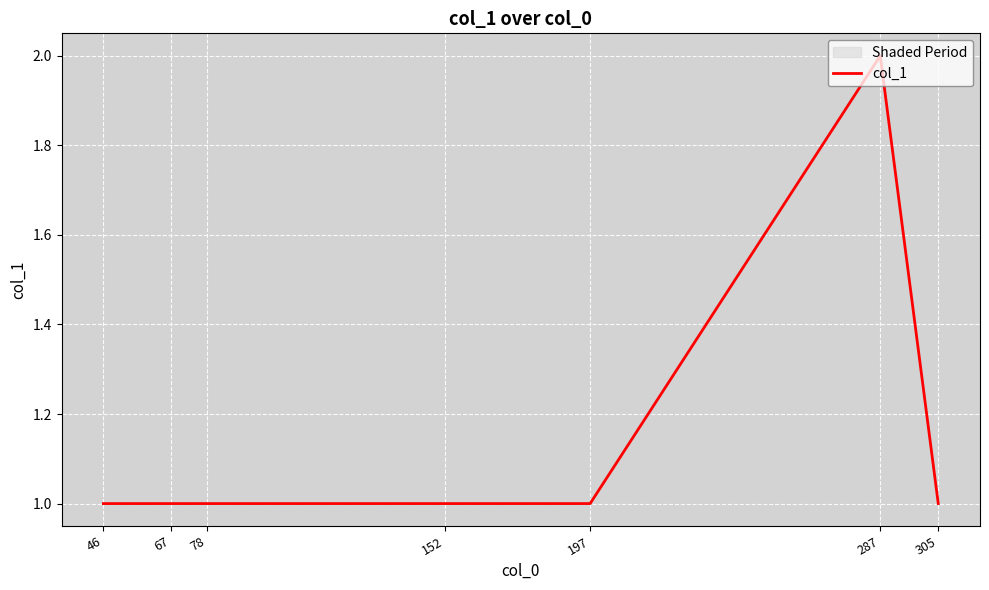

The chart shows a value of 1 at 67. True or false?

True